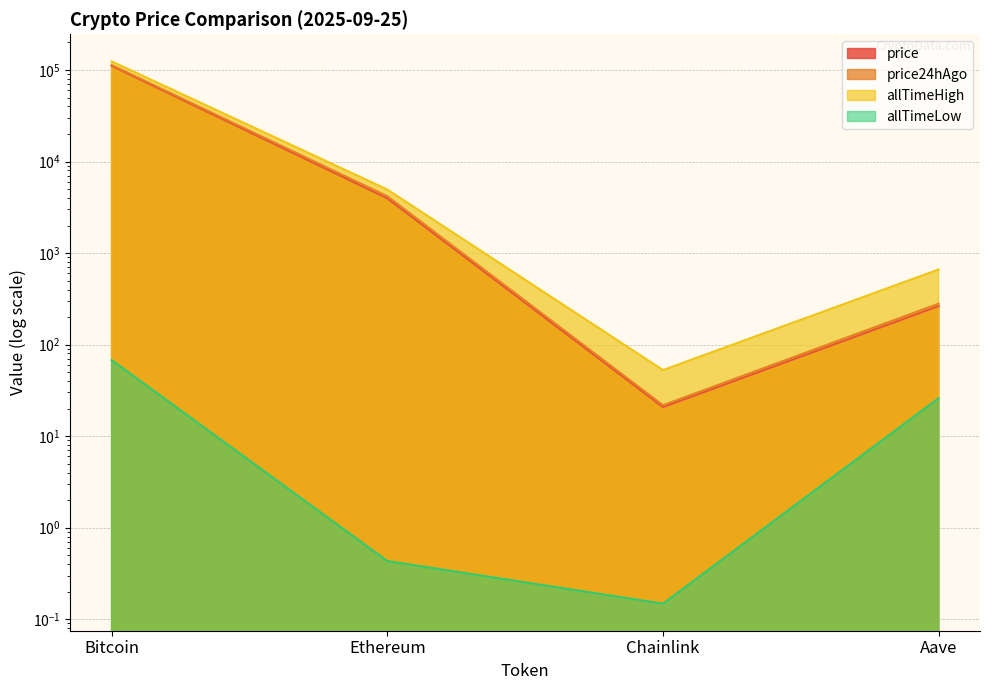

Between Ethereum and Chainlink, which is larger?

Ethereum